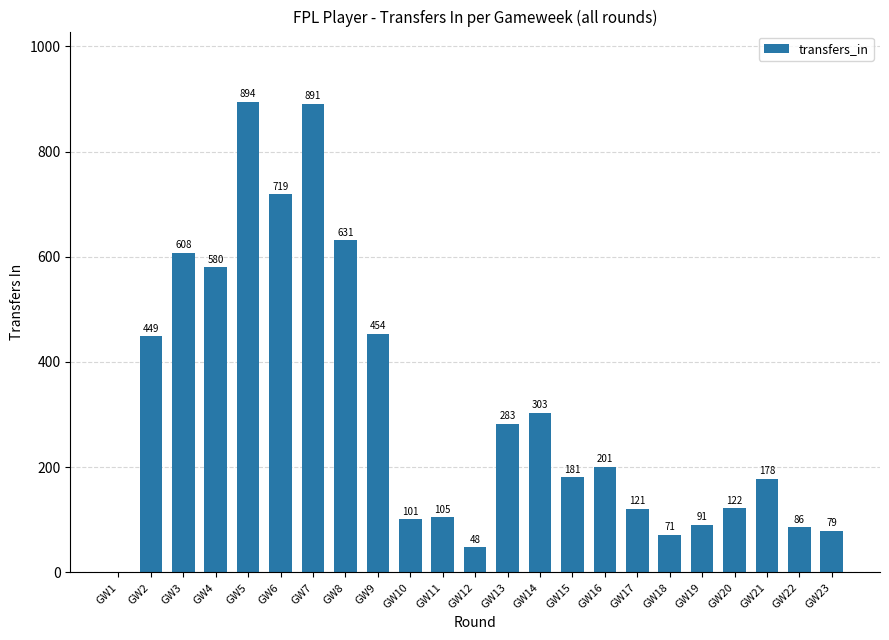

What is the ratio of the value at GW20 to the value at GW18?

1.7